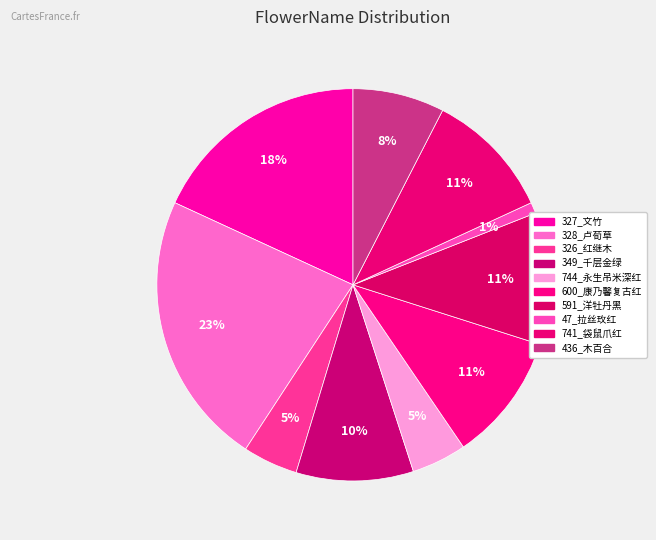

To the nearest percent, what is the difference between the 47_拉丝玫红 and 326_红继木 slice percentages?

4%